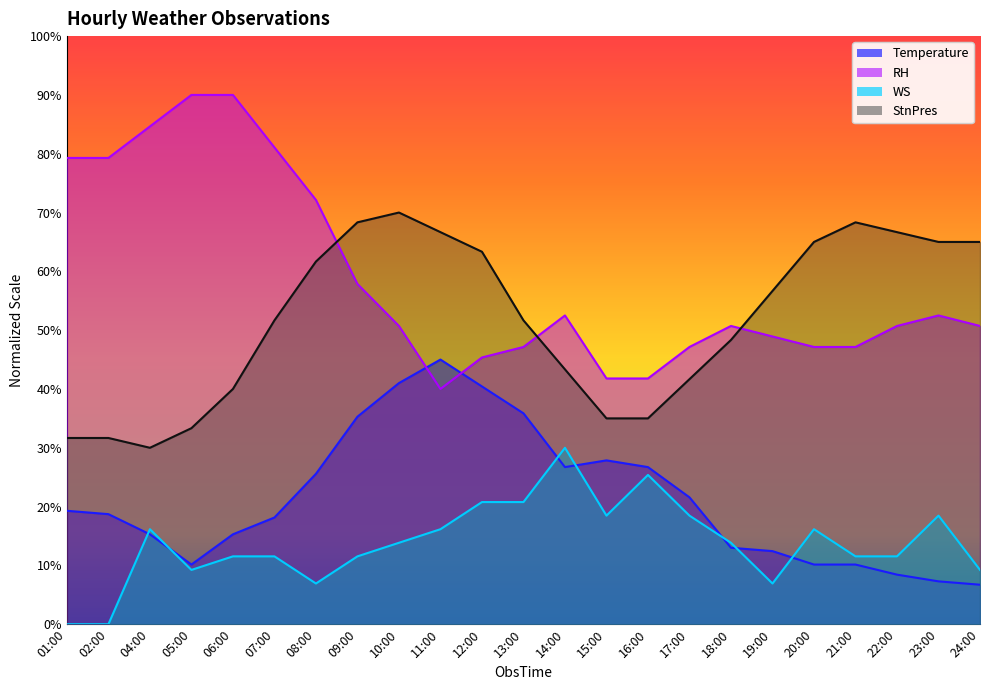

What is the difference between the maximum and minimum values in the StnPres_offset series?

40.0